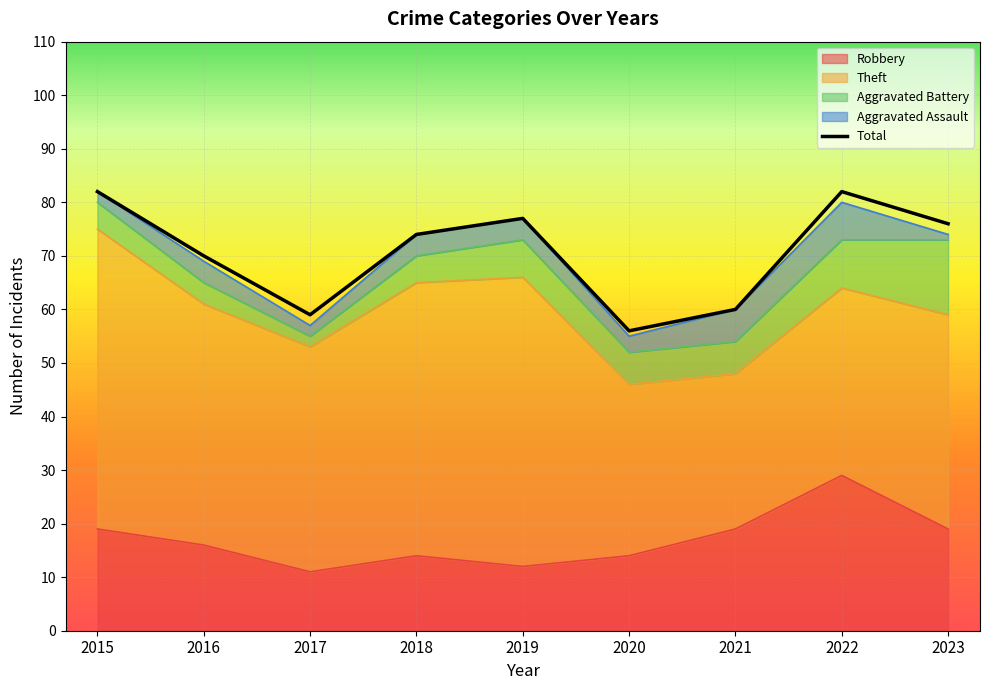

The value at 2018 is 74. True or false?

True